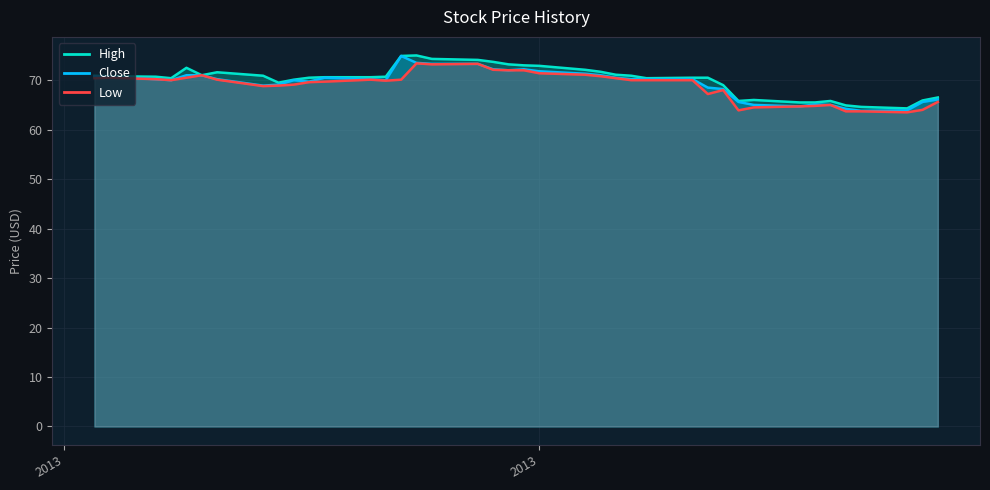

How many categories are shown in the chart?

40